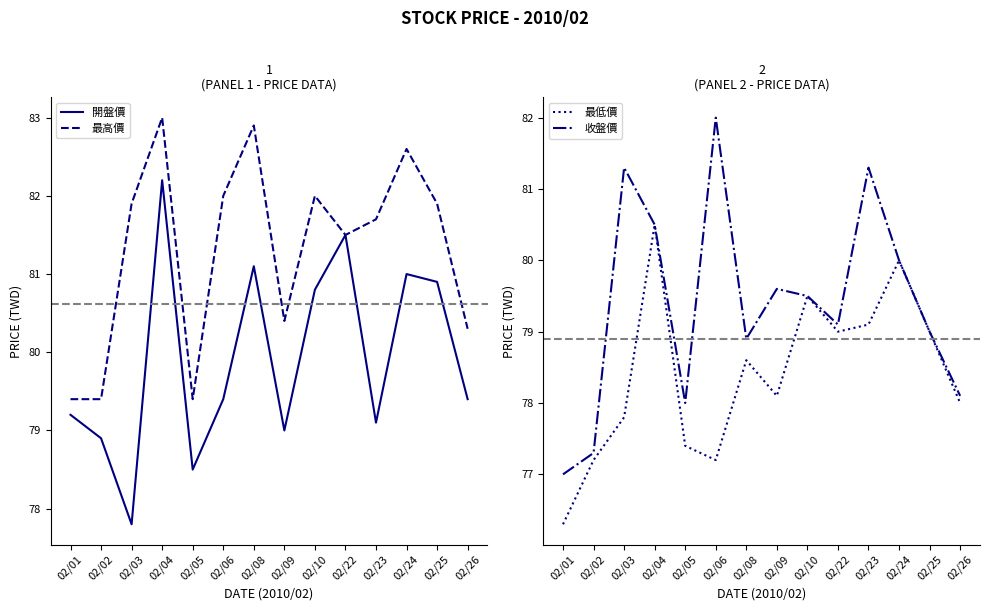

What is the sum of all 最高價 values?

1138.4